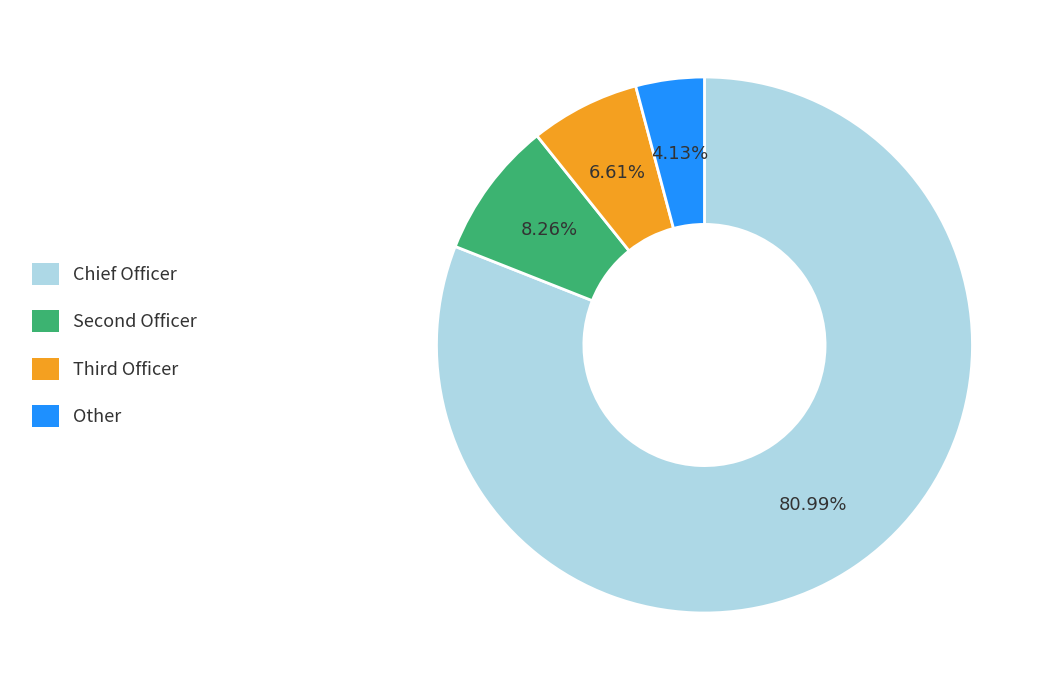

Rank the categories by value from lowest to highest.

Other, Third Officer, Second Officer, Chief Officer